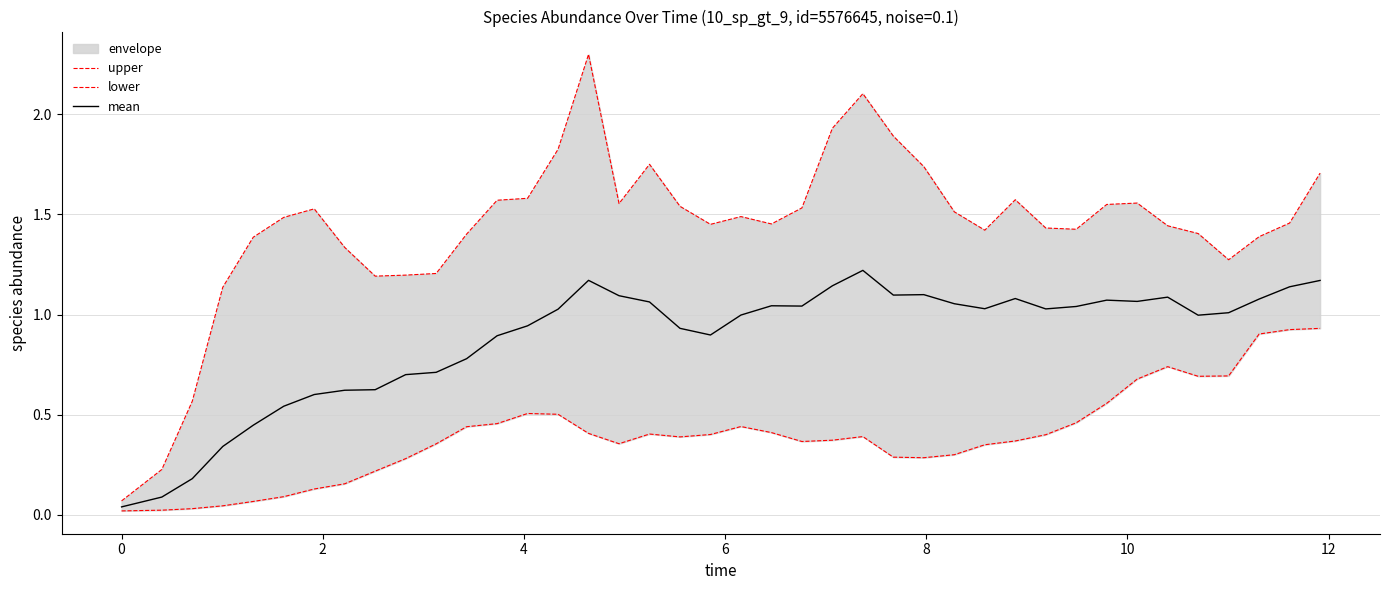

List the series in order of their peak value, highest first.

upper, mean, lower